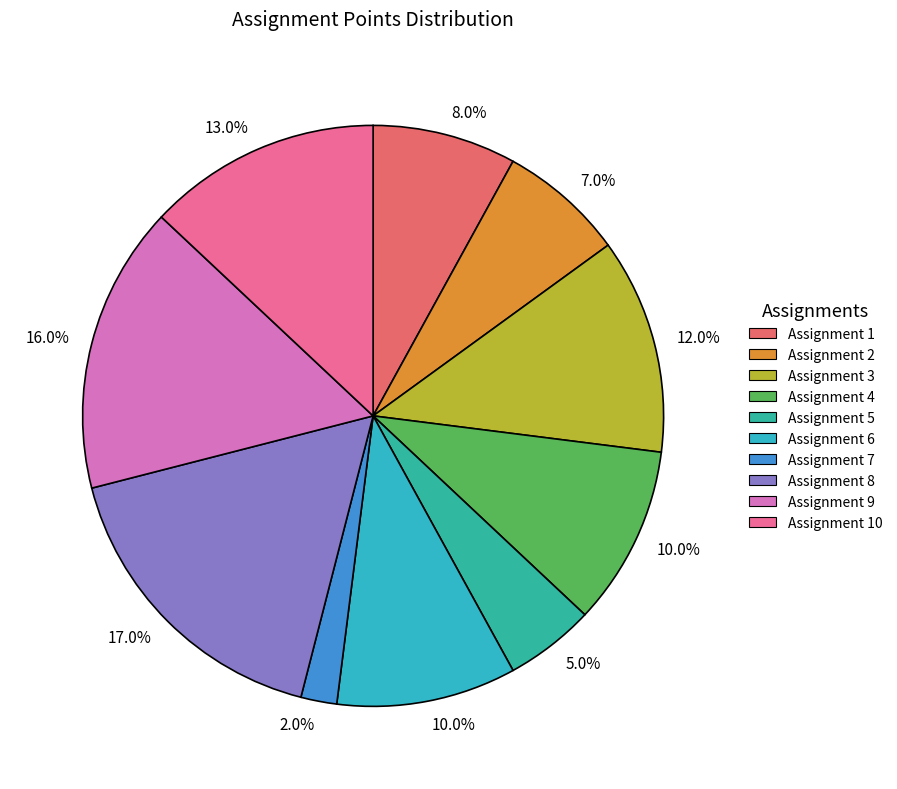

How many segments does this pie chart have?

10